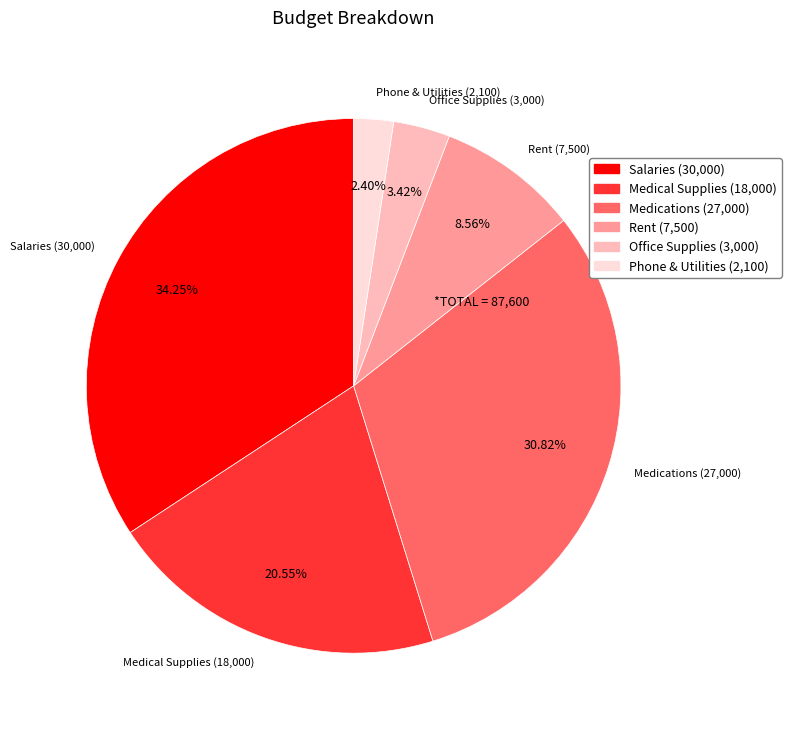

To the nearest percent, what is the combined percentage of Rent and Salaries?

43%